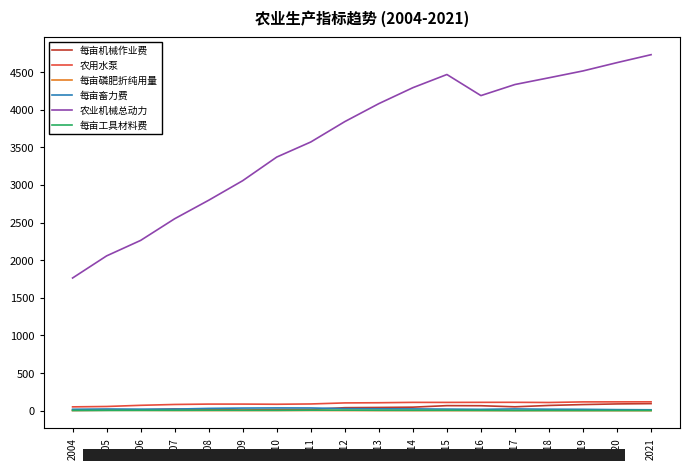

True or false: 农业机械总动力 and 每亩机械作业费 cross at least once.

False